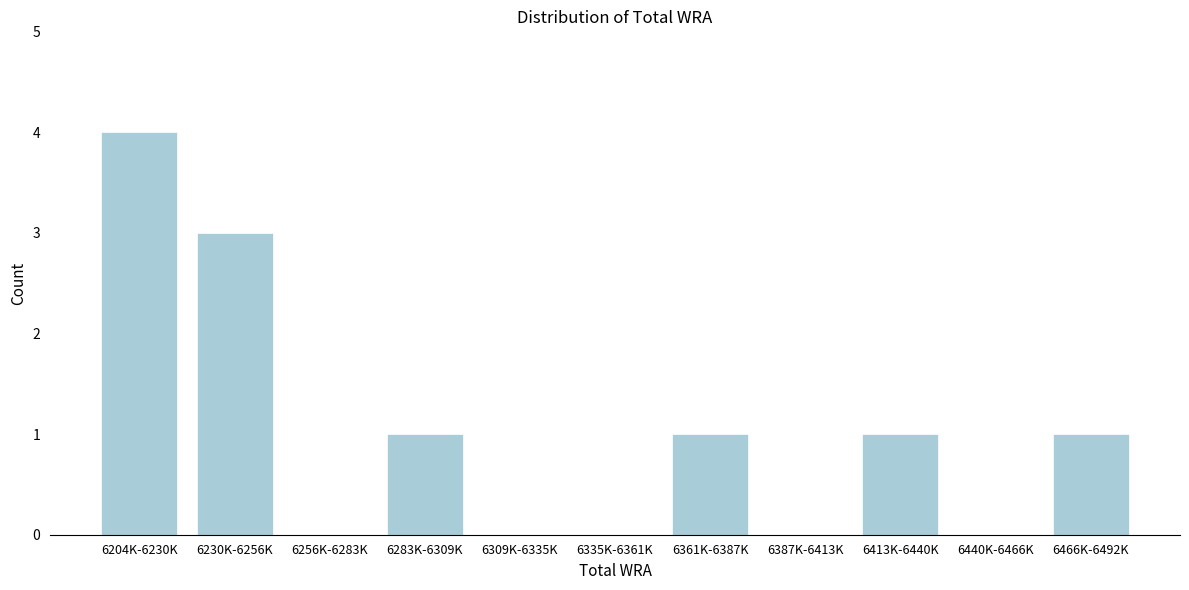

Reading left to right, what are all the values shown in this chart?

6204K-6230K=4	6230K-6256K=3	6256K-6283K=0	6283K-6309K=1	6309K-6335K=0	6335K-6361K=0	6361K-6387K=1	6387K-6413K=0	6413K-6440K=1	6440K-6466K=0	6466K-6492K=1